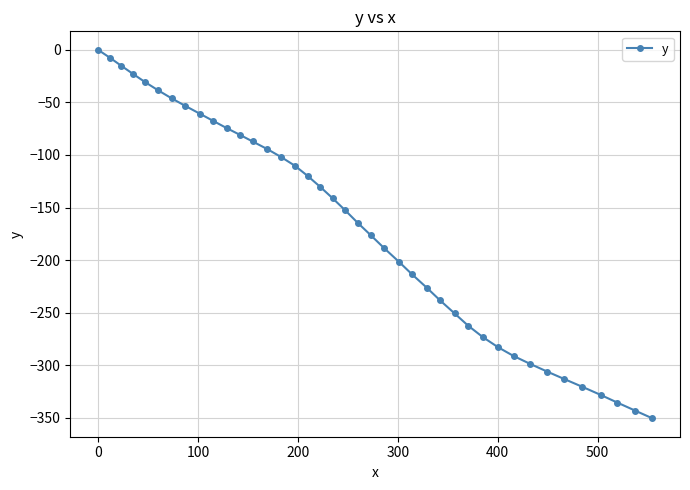

What is the value of the 21st point from the left?

-164.4